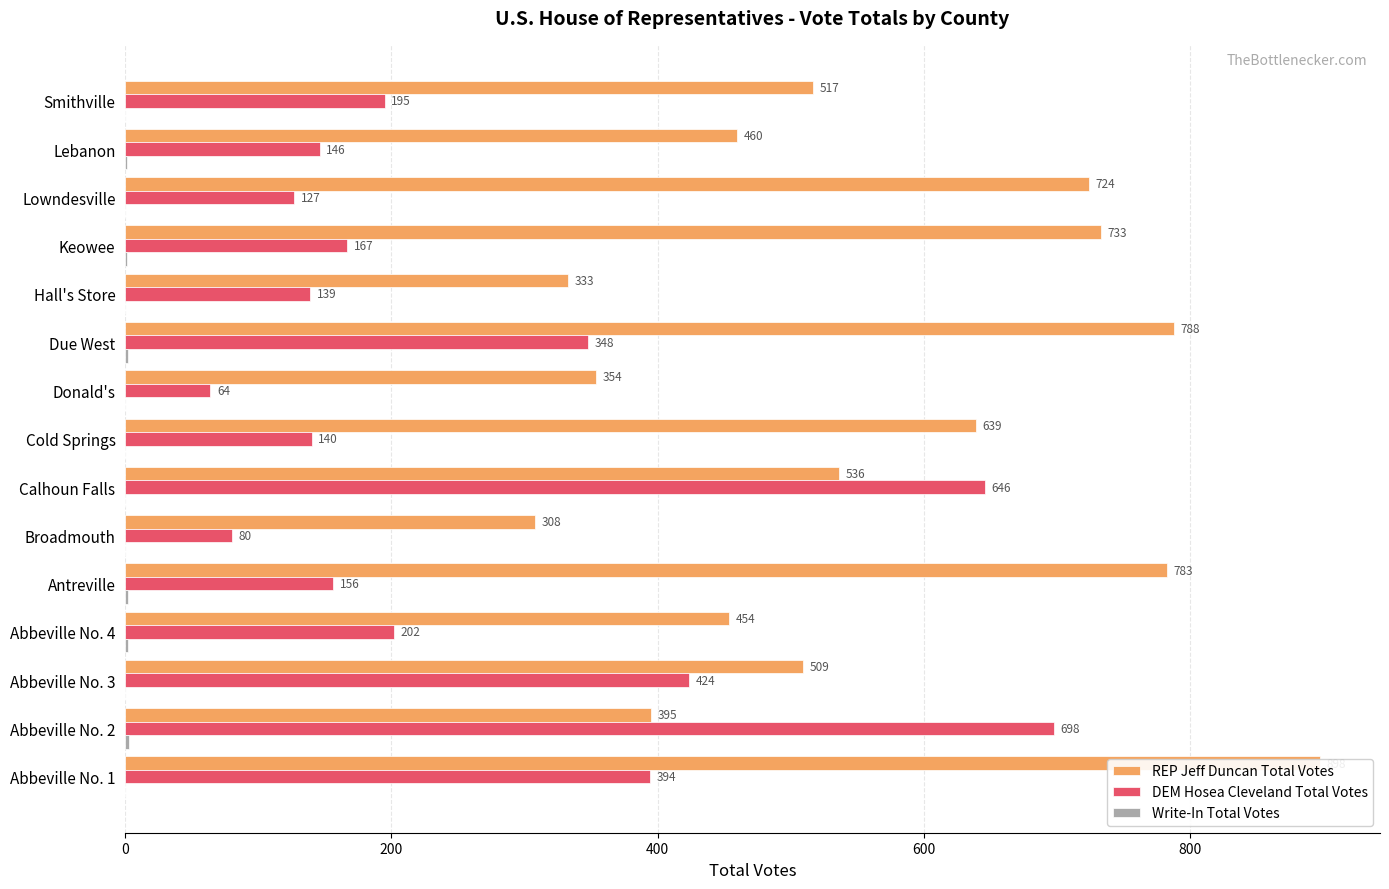

What is the difference between the second highest and minimum values in the REP Jeff Duncan Total Votes series?

480